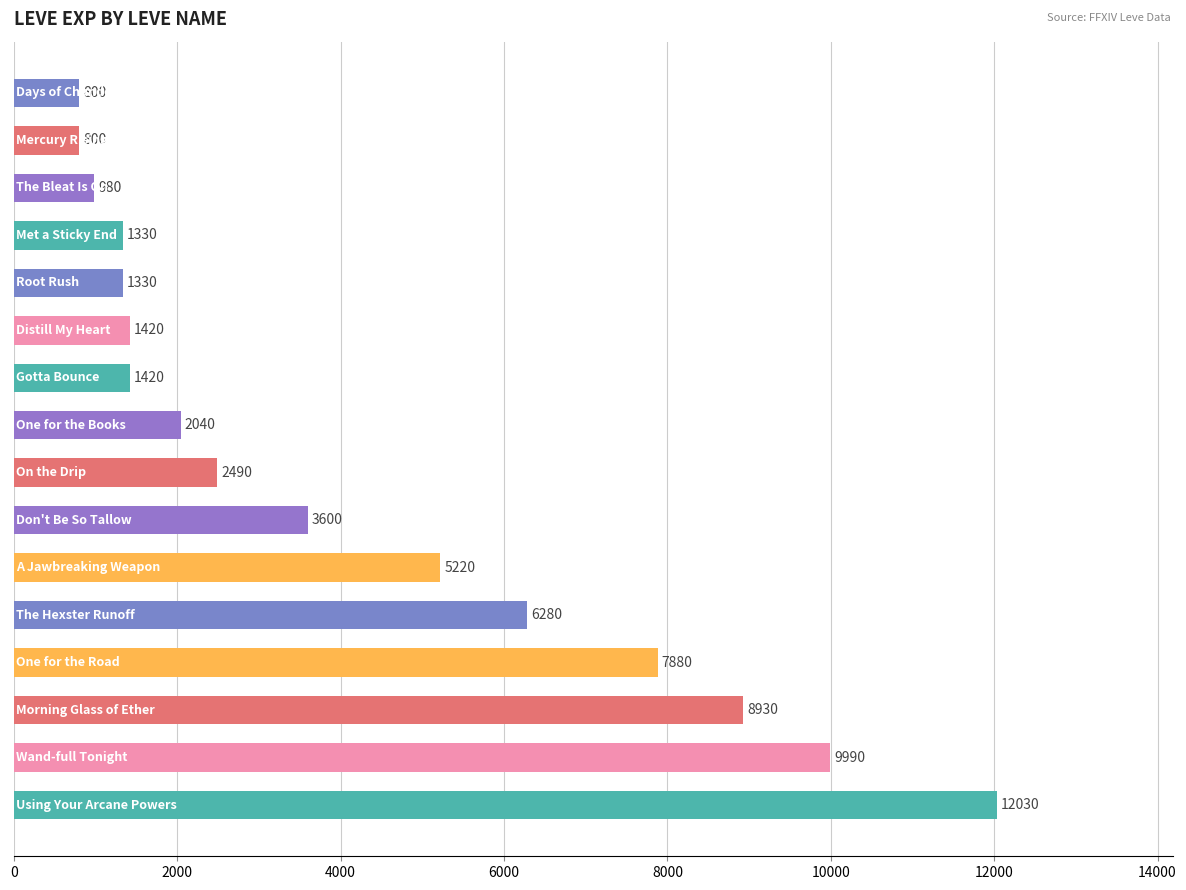

What is the average value?

4159